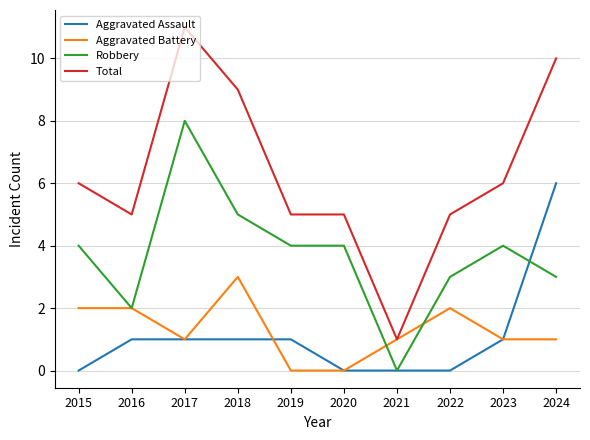

What is the total value across all series at 2022?

10